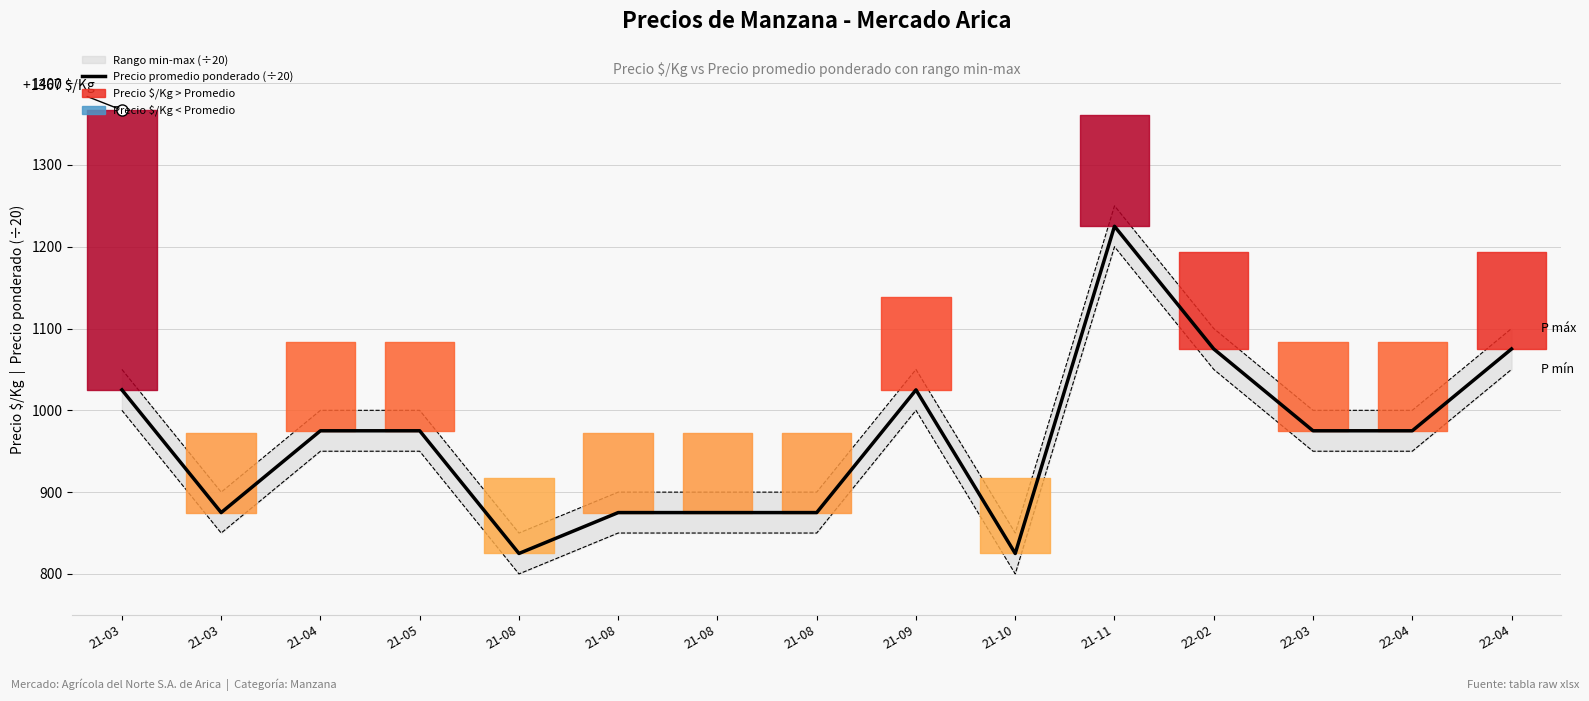

What is the difference between the second highest and minimum values?

250